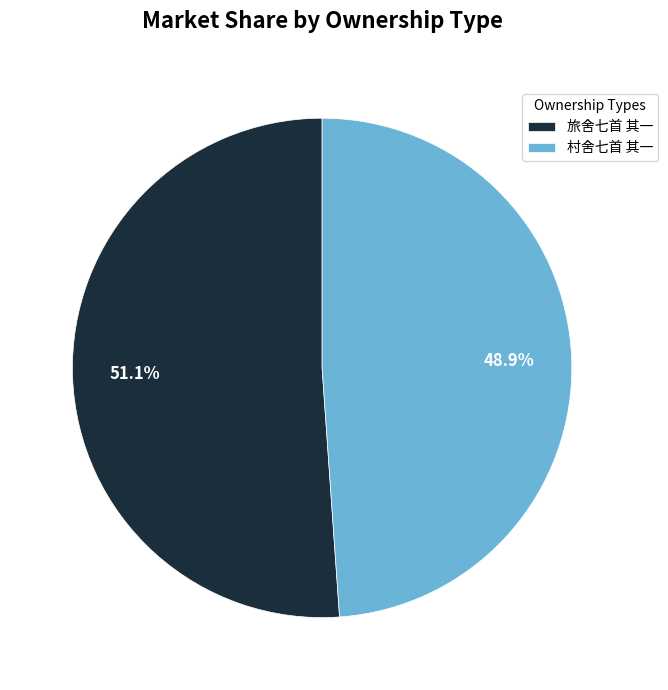

How much of the chart is everything except 村舍七首 其一?

51.1%